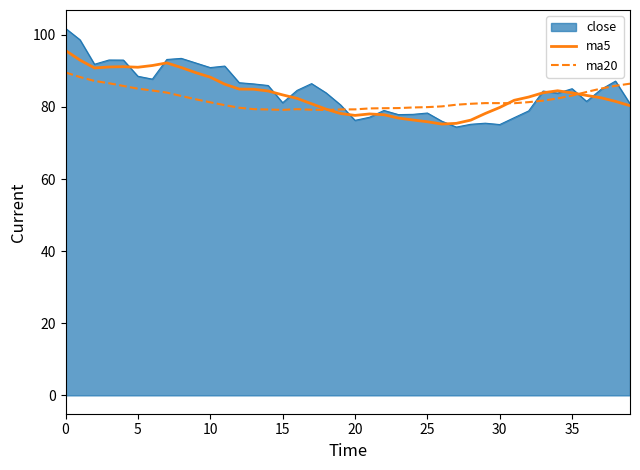

Which series has the largest range (max minus min)?

close